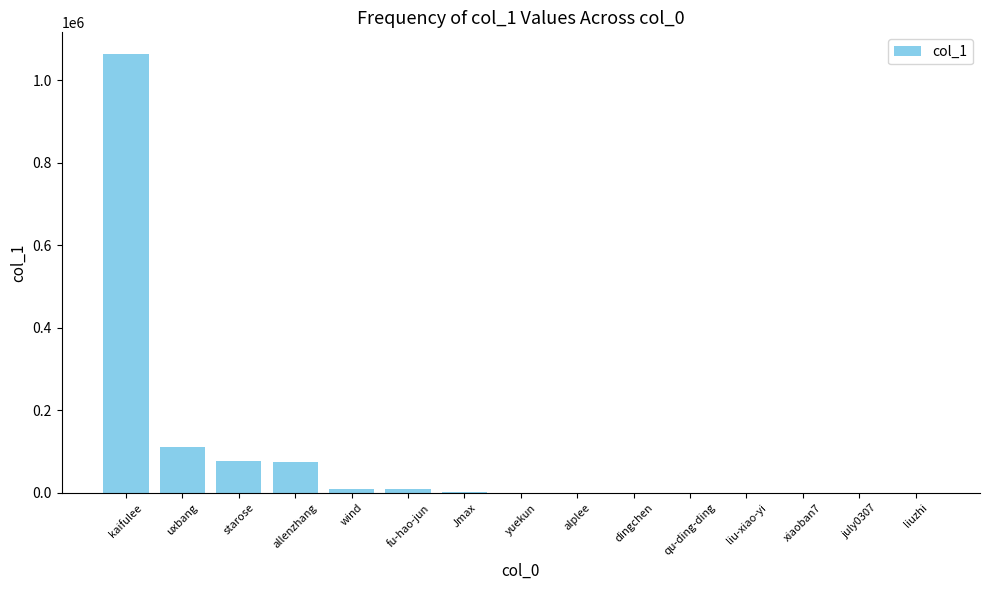

Is it true that the value at starose is 78502?

True